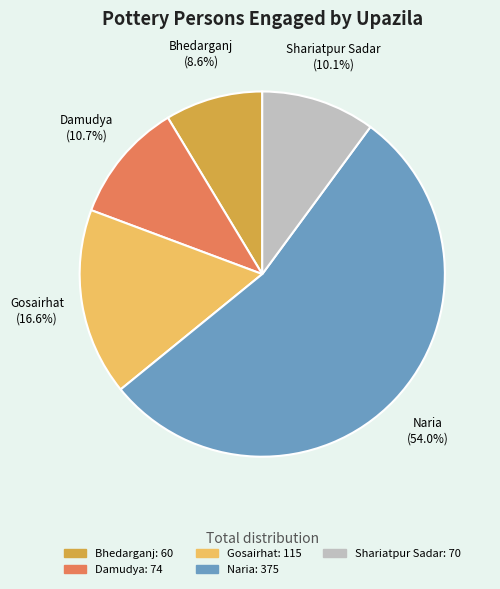

Count the number of slices in the pie.

5